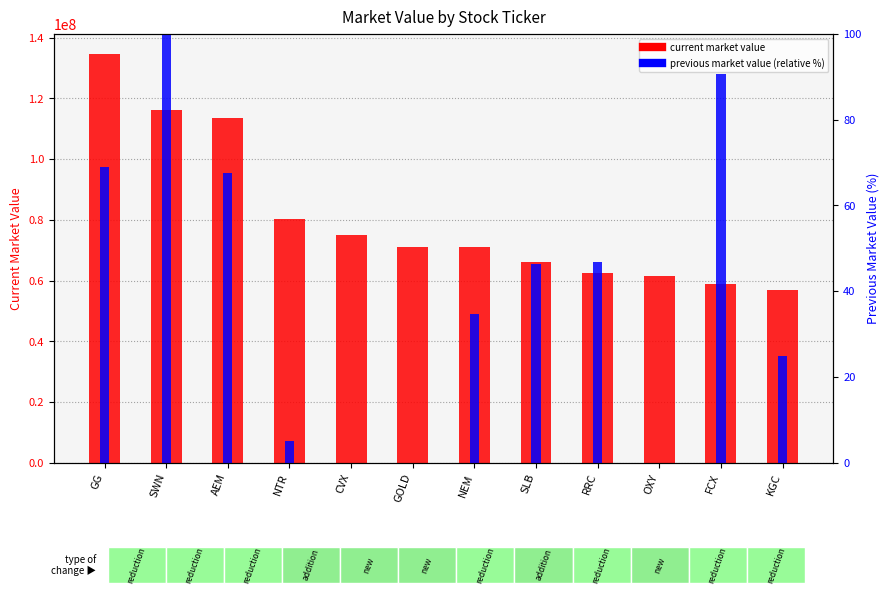

True or false: current market value has a value of 94463784.7 at RRC.

False